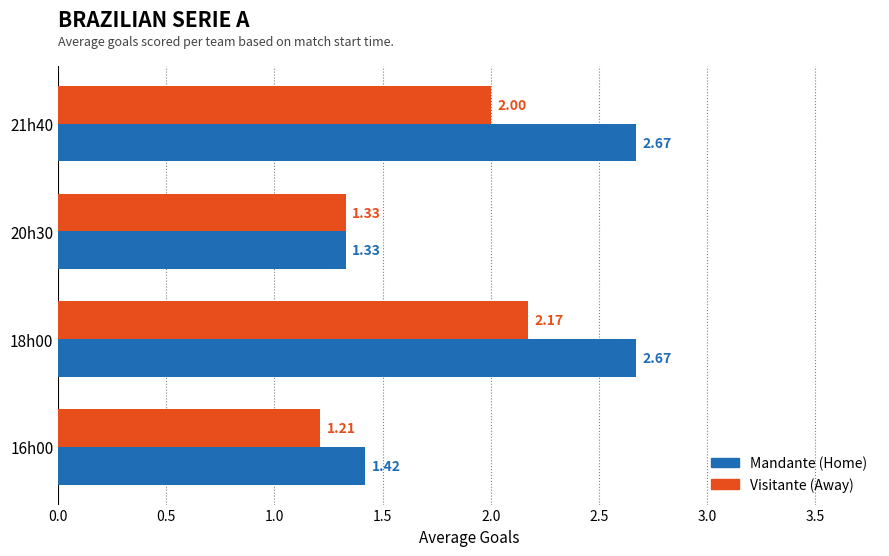

List the series in order of their overall mean, lowest first.

Visitante (Away), Mandante (Home)